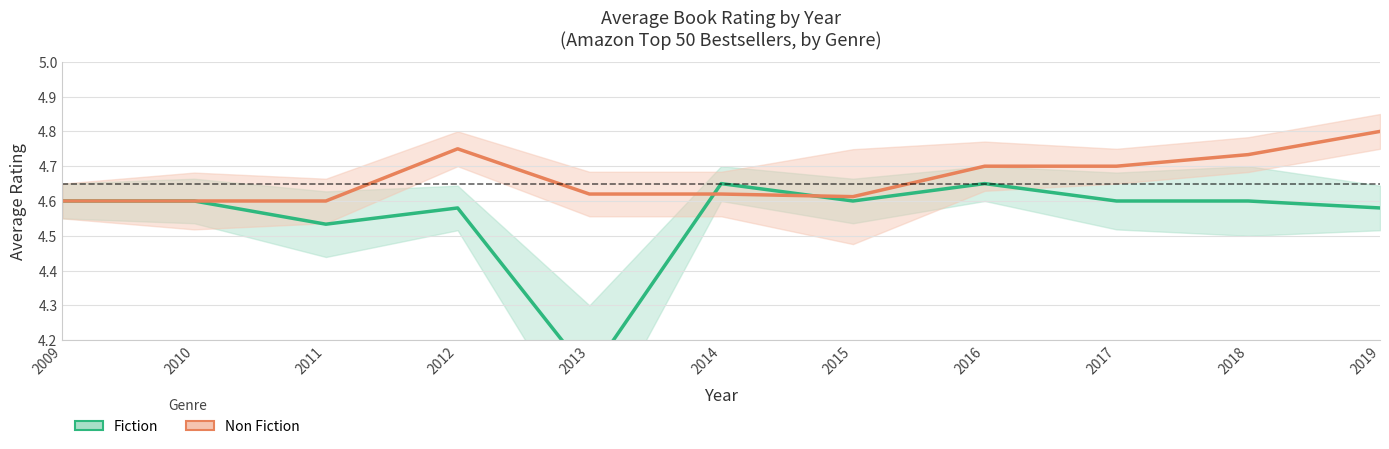

Which label corresponds to the smallest value in the chart?

2013